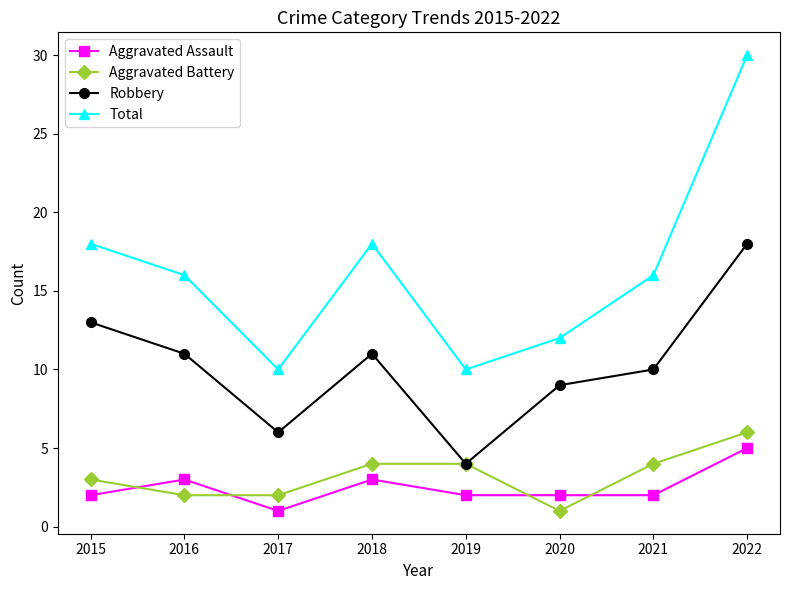

Rank the series at 2015 from highest to lowest value.

Total, Robbery, Aggravated Battery, Aggravated Assault